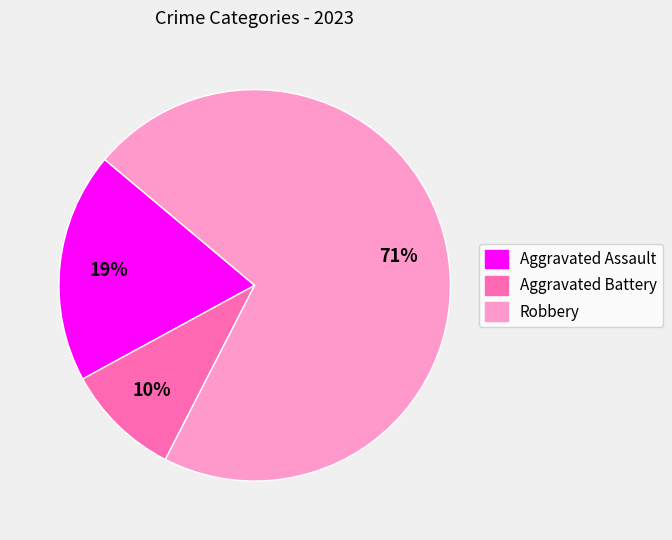

Is the sum of Robbery and Aggravated Battery greater than half?

Yes